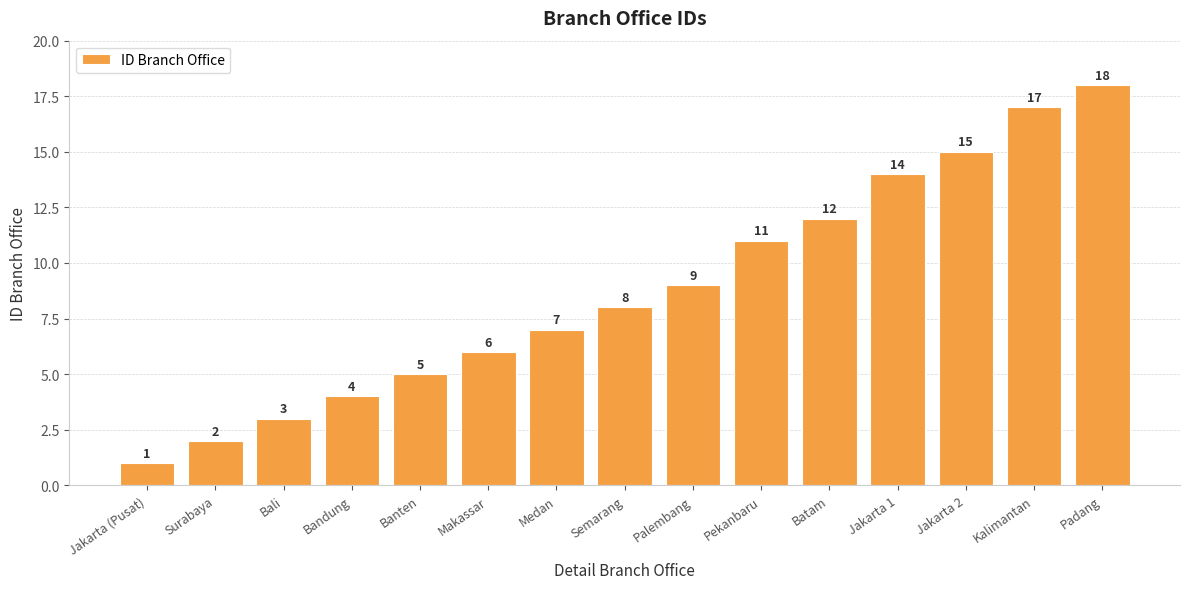

Does the chart contain any negative values?

No